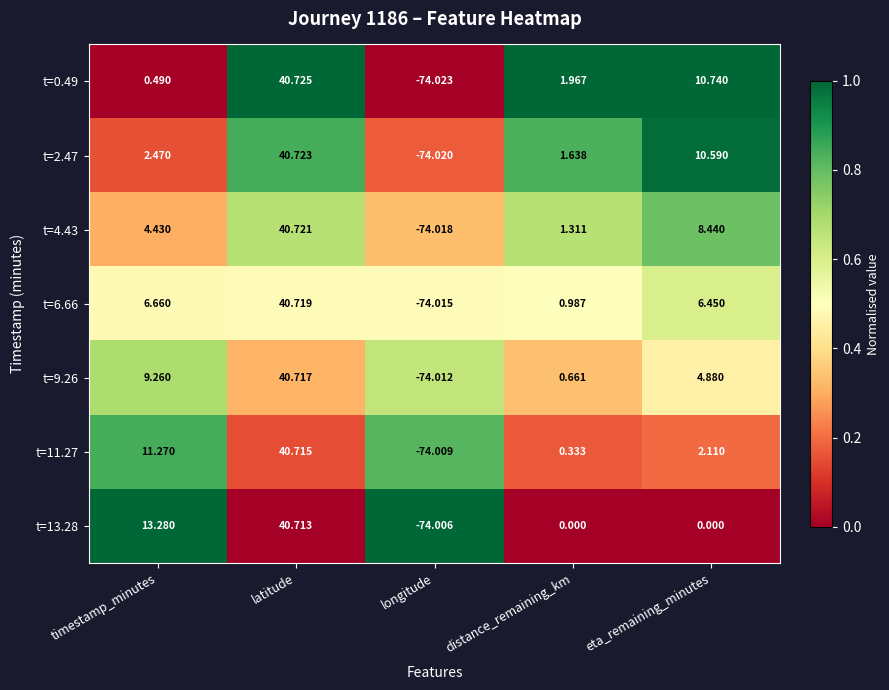

List the labels in order of t=4.43 value, smallest first.

longitude, distance_remaining_km, timestamp_minutes, eta_remaining_minutes, latitude